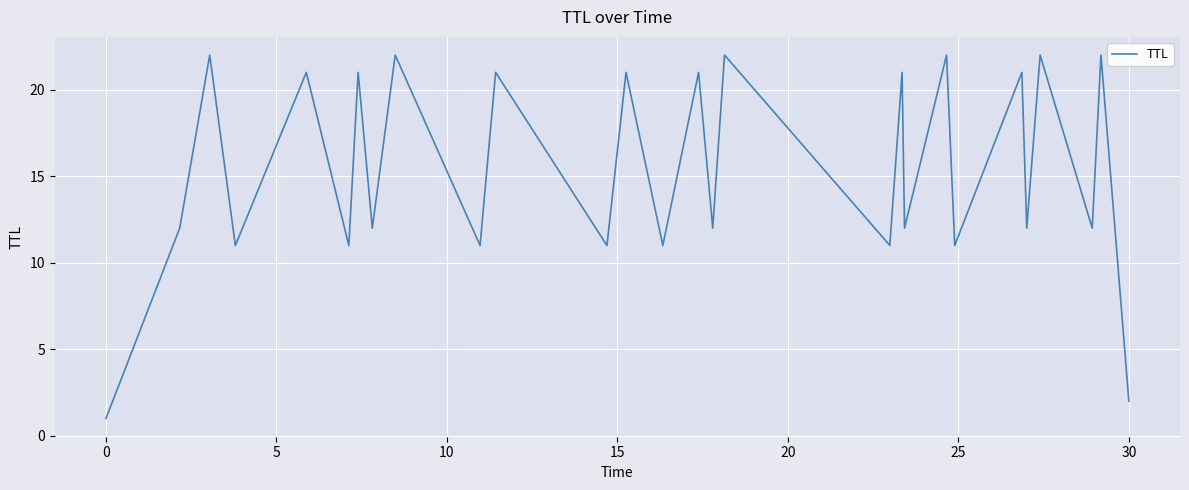

What is the greatest value displayed?

22